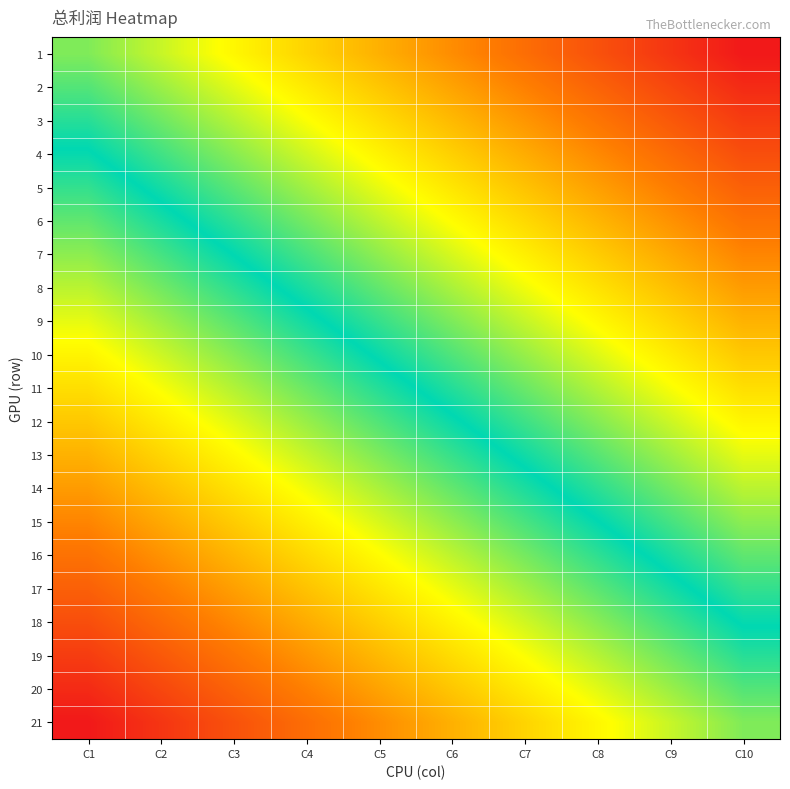

At which category is the sum across all series the highest?

C10